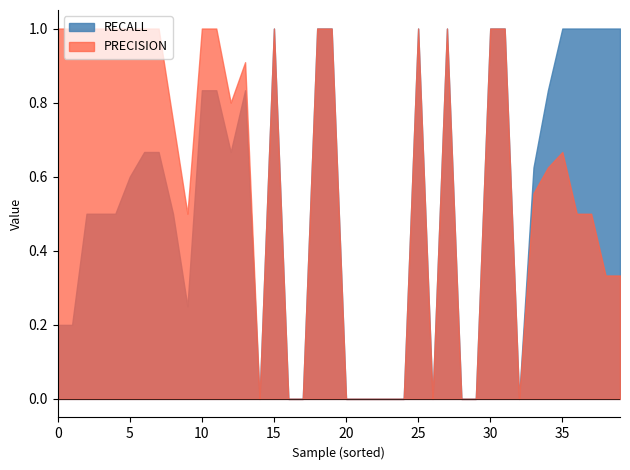

List the series in order of their peak value, lowest first.

RECALL, PRECISION